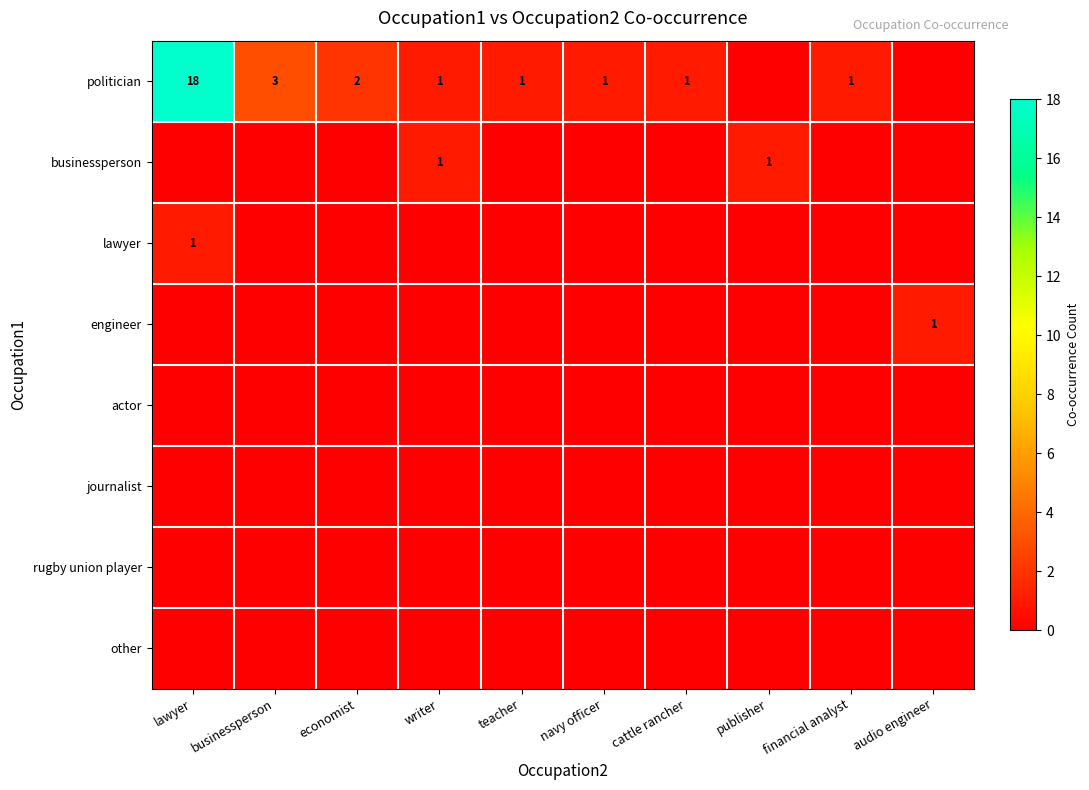

The businessperson series shows 1 at publisher. True or false?

True